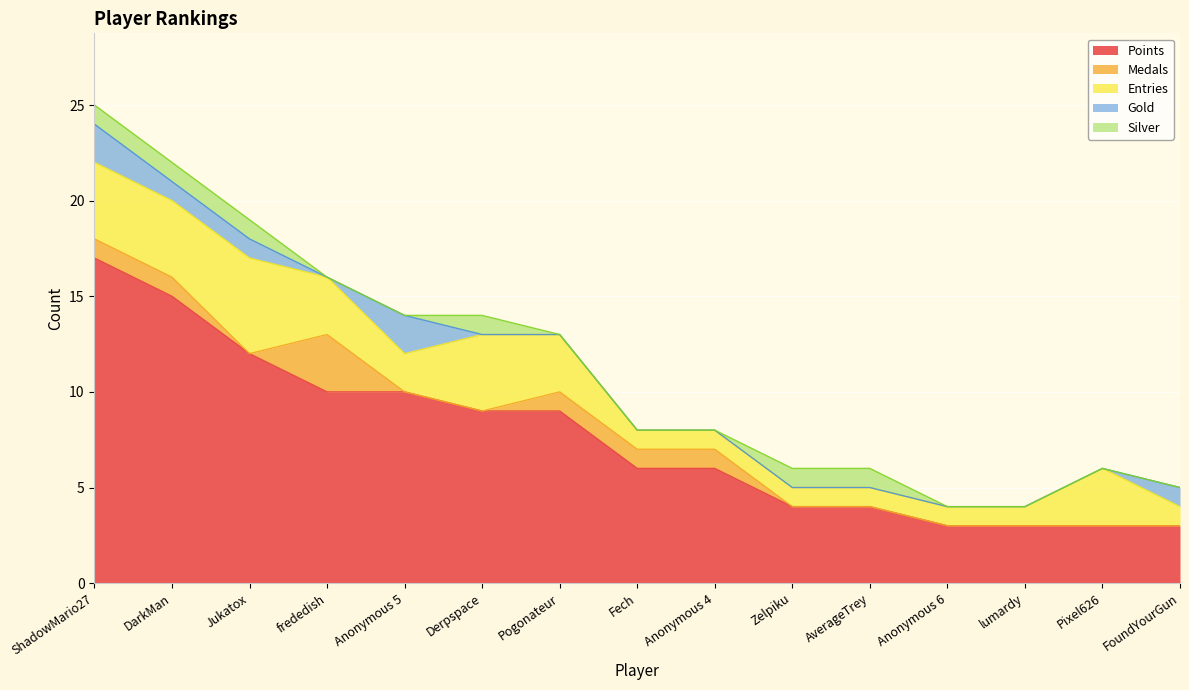

Which series changed the most between DarkMan and Anonymous 5?

Points